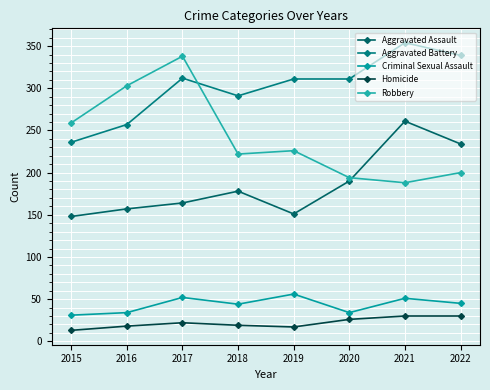

What are all the series names shown in the legend?

Aggravated Assault, Aggravated Battery, Criminal Sexual Assault, Homicide, Robbery